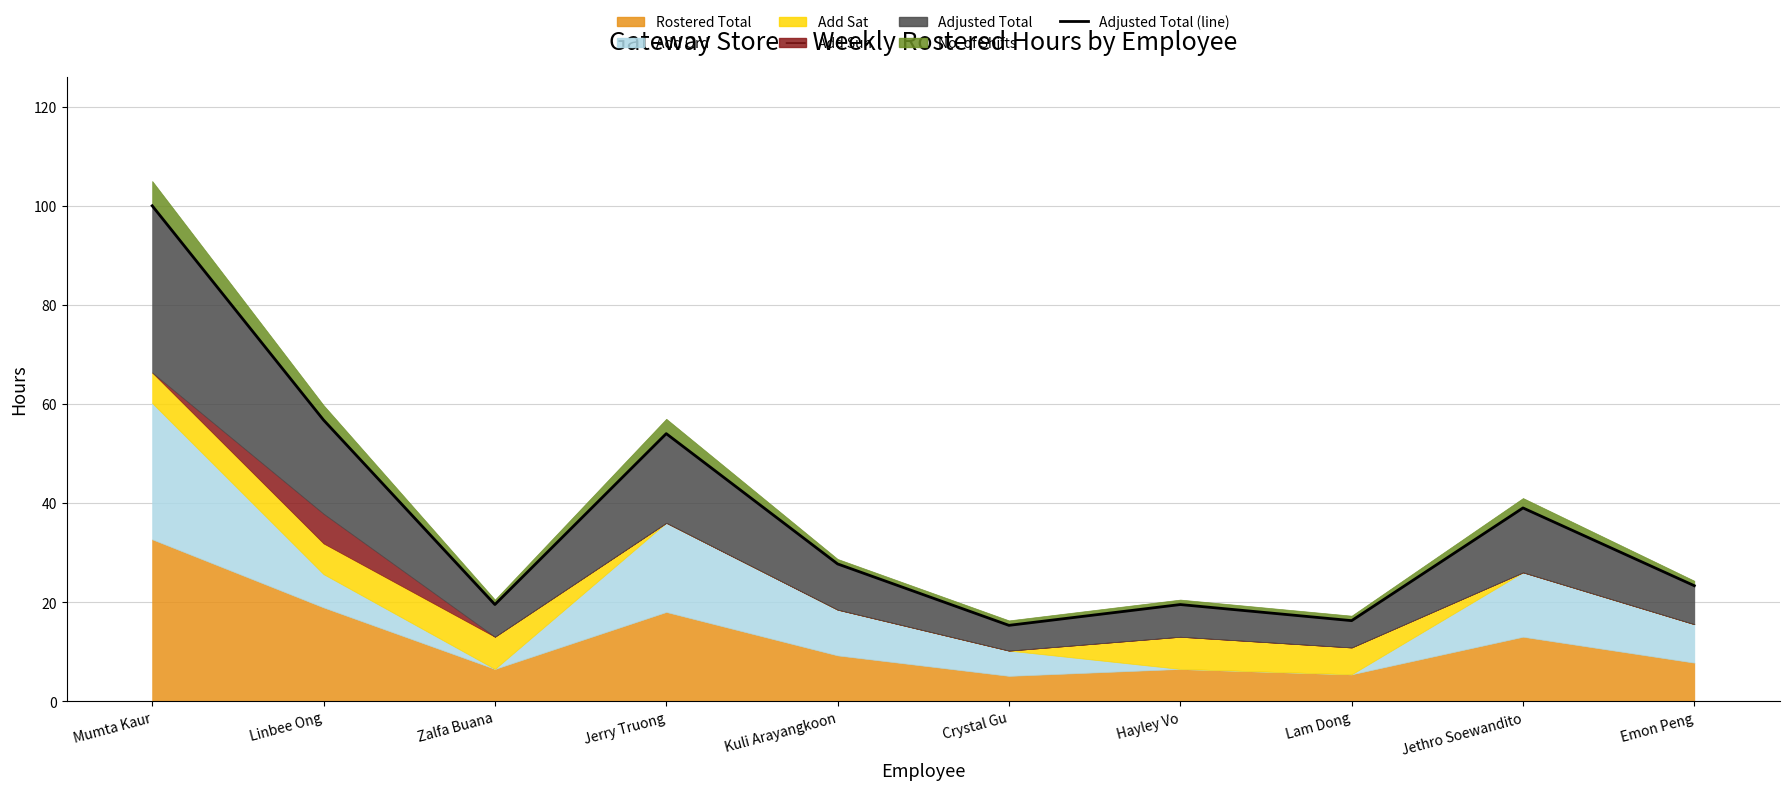

Reading left to right, list all the values displayed in this chart.

100.0	56.7	19.5	54.0	27.7	15.3	19.5	16.2	39.0	23.3